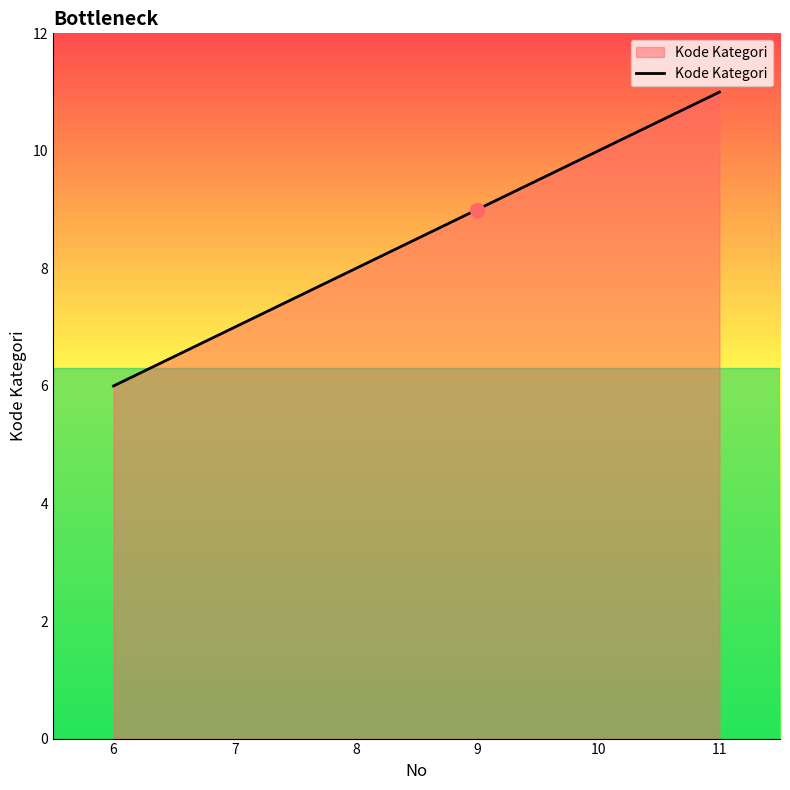

Reading left to right, extract all data points from this chart.

6	7	8	9	10	11